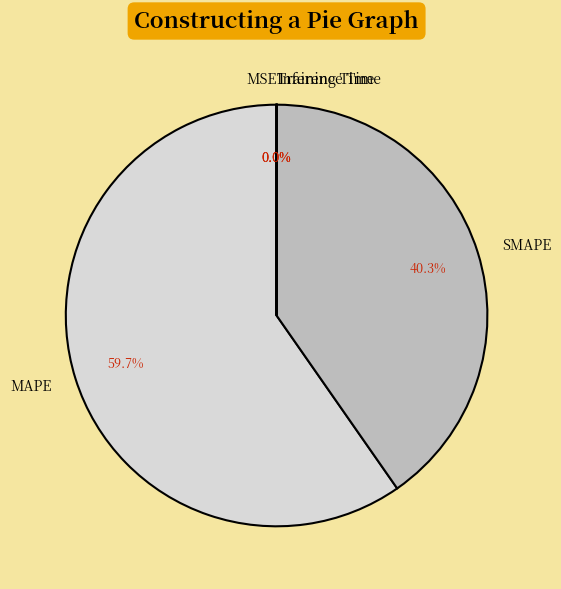

Does MAPE represent more than half of the total?

Yes